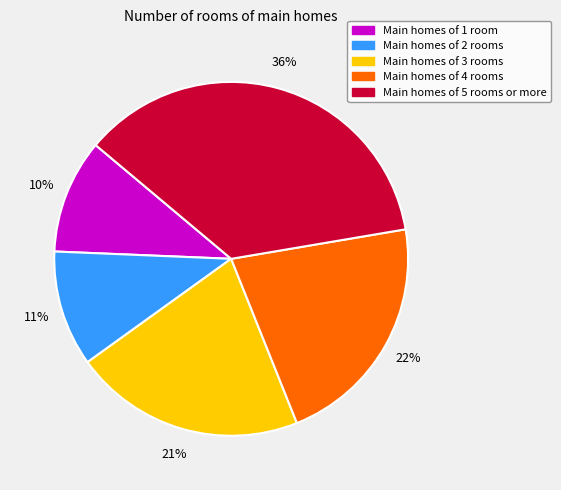

Is there any slice that represents more than half of the pie?

No